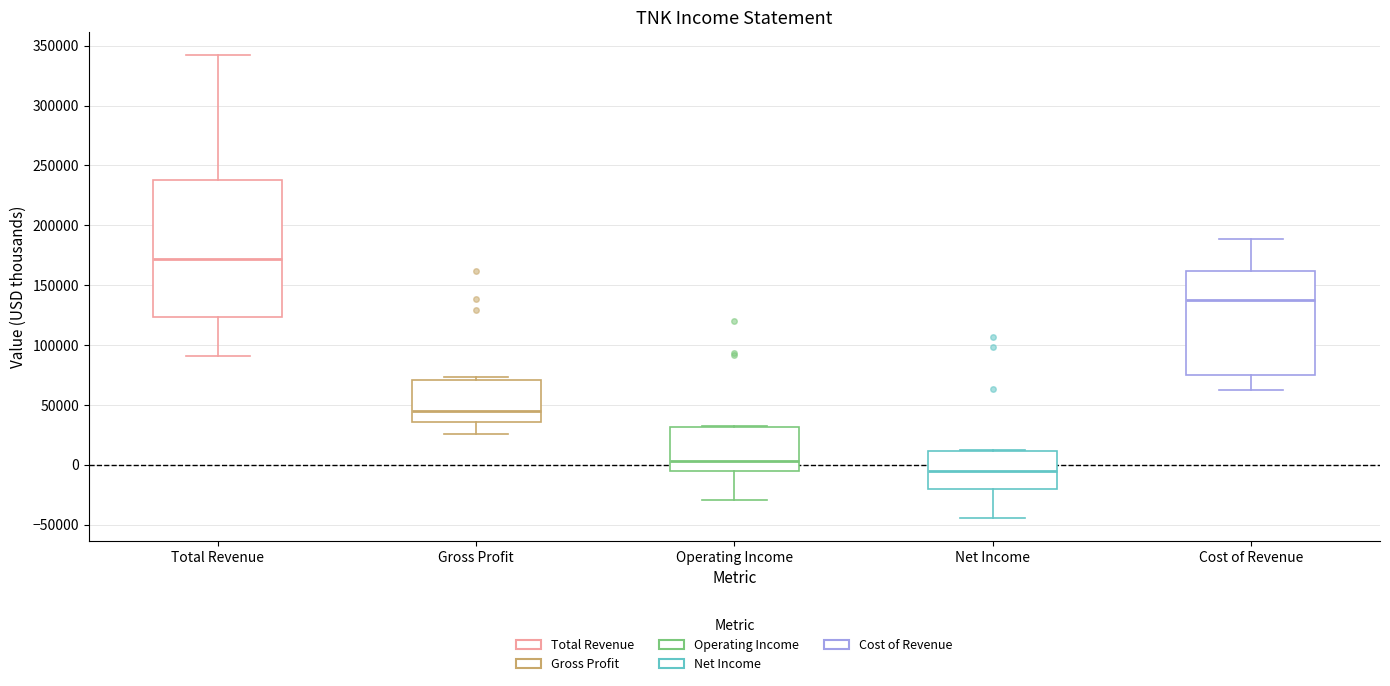

Reading left to right, transcribe this box plot: for each box, give where its median line is, the range the box spans, and where its two whiskers end, as read against the y-axis. The values are not printed on the chart, so give them approximately, as read against the axis.

Total Revenue: median 170000, box 125000 to 240000, whiskers 90000 to 340000
Gross Profit: median 45000, box 35000 to 70000, whiskers 25000 to 75000
Operating Income: median 5000, box -5000 to 30000, whiskers -30000 to 30000
Net Income: median -5000, box -20000 to 10000, whiskers -45000 to 10000
Cost of Revenue: median 140000, box 75000 to 160000, whiskers 65000 to 190000